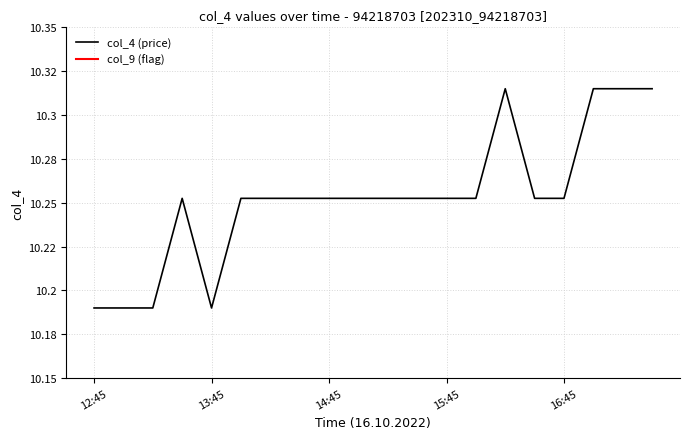

List the labels in order of value, largest first.

16:15, 17:00, 17:15, 17:30, 13:30, 14:00, 14:15, 14:30, 14:45, 15:00, 15:15, 15:30, 15:45, 16:00, 16:30, 16:45, 12:45, 13:00, 13:15, 13:45